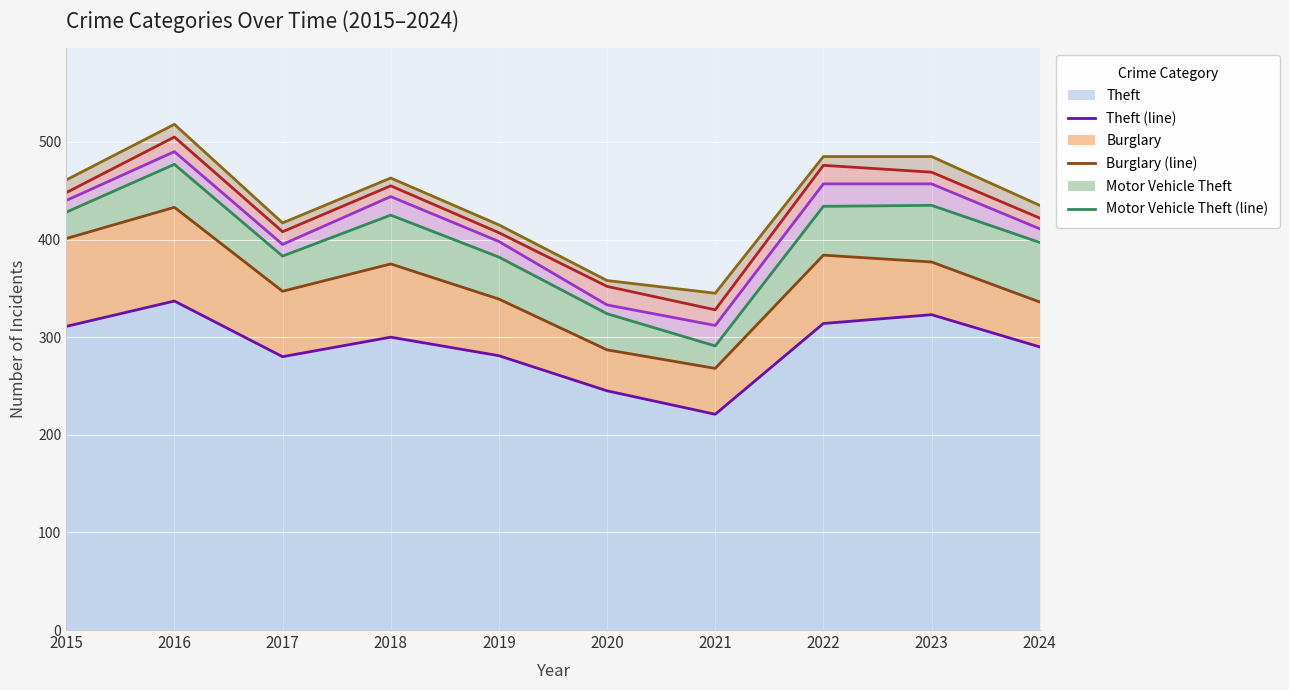

Does the chart display data point markers on the line(s)?

No